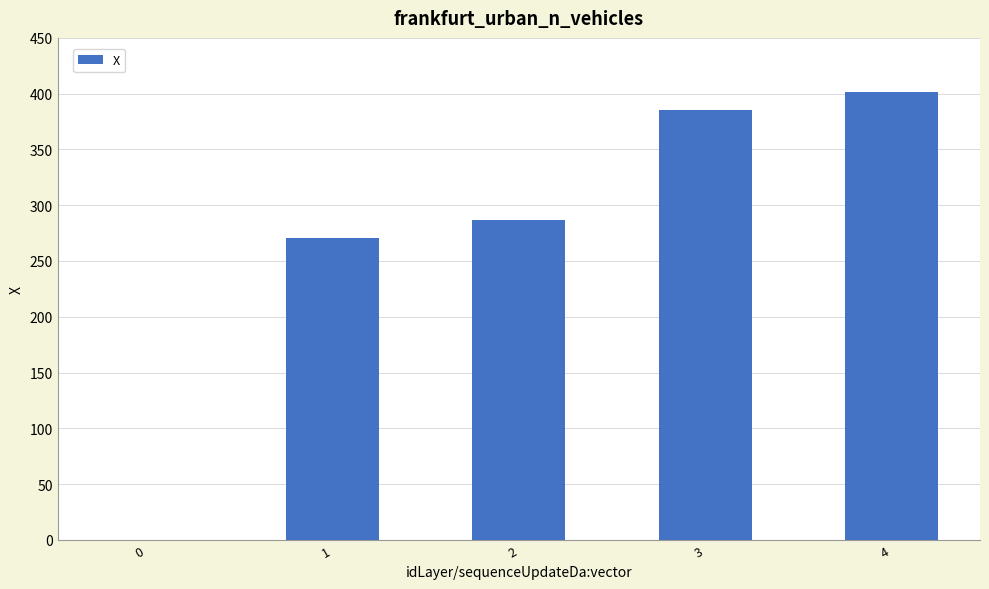

Read the value at 2.

286.6